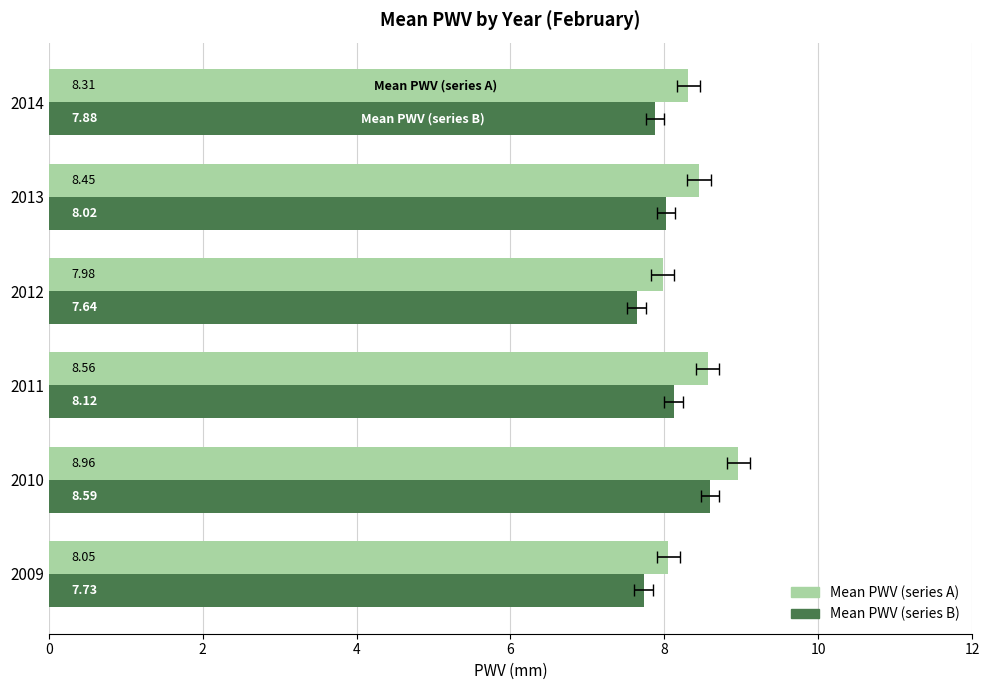

What is the value of the Mean PWV (series A) bar at the 4th from the left?

8.0